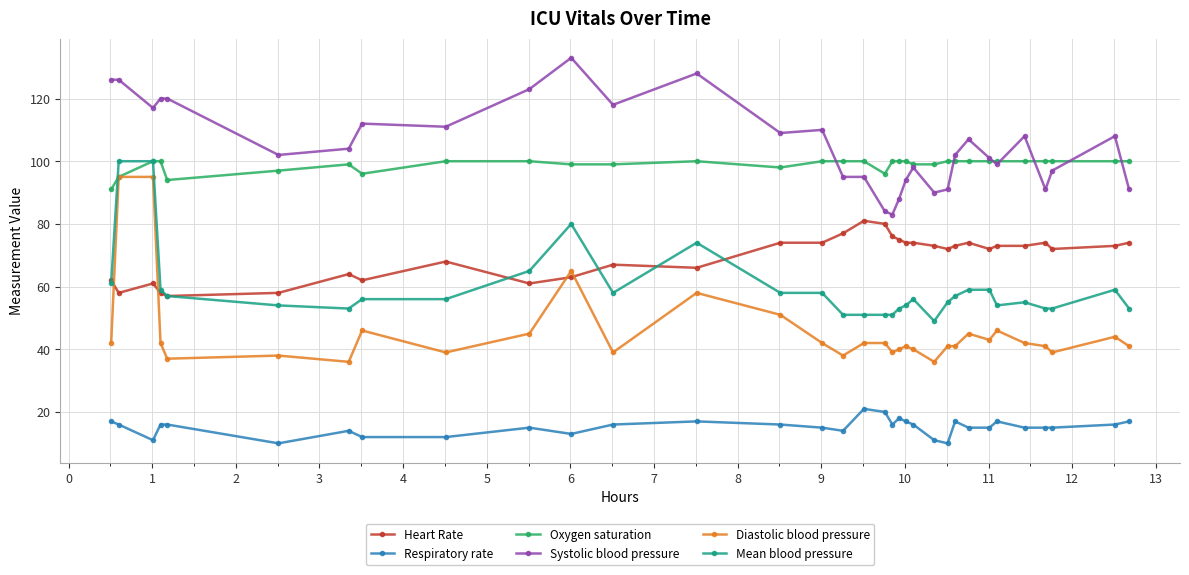

What is the maximum value shown in the chart?

133